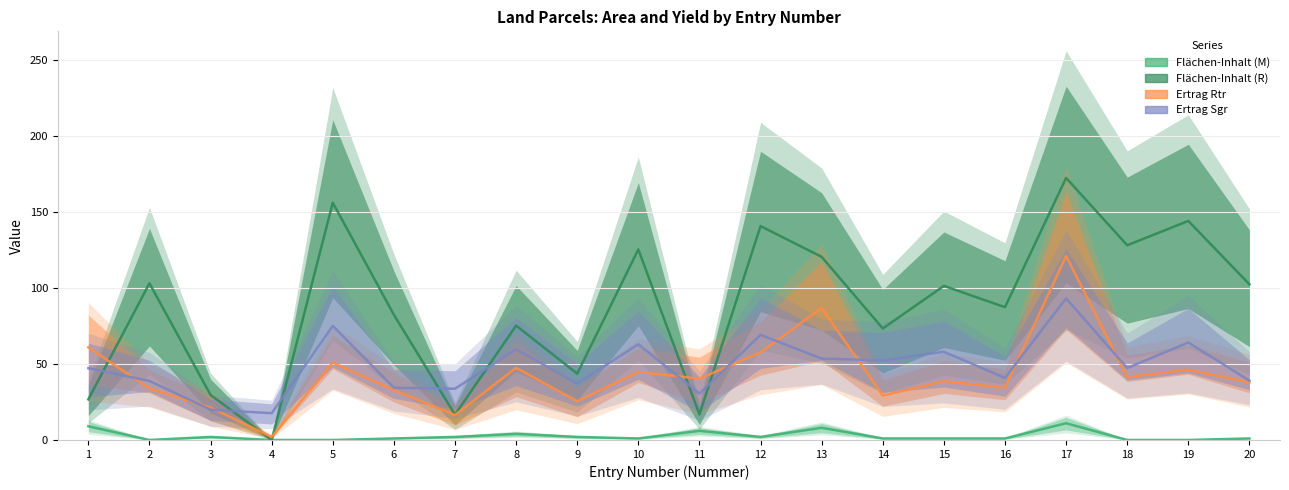

Which series changed the most between 2 and 14?

Flächen-Inhalt (R)